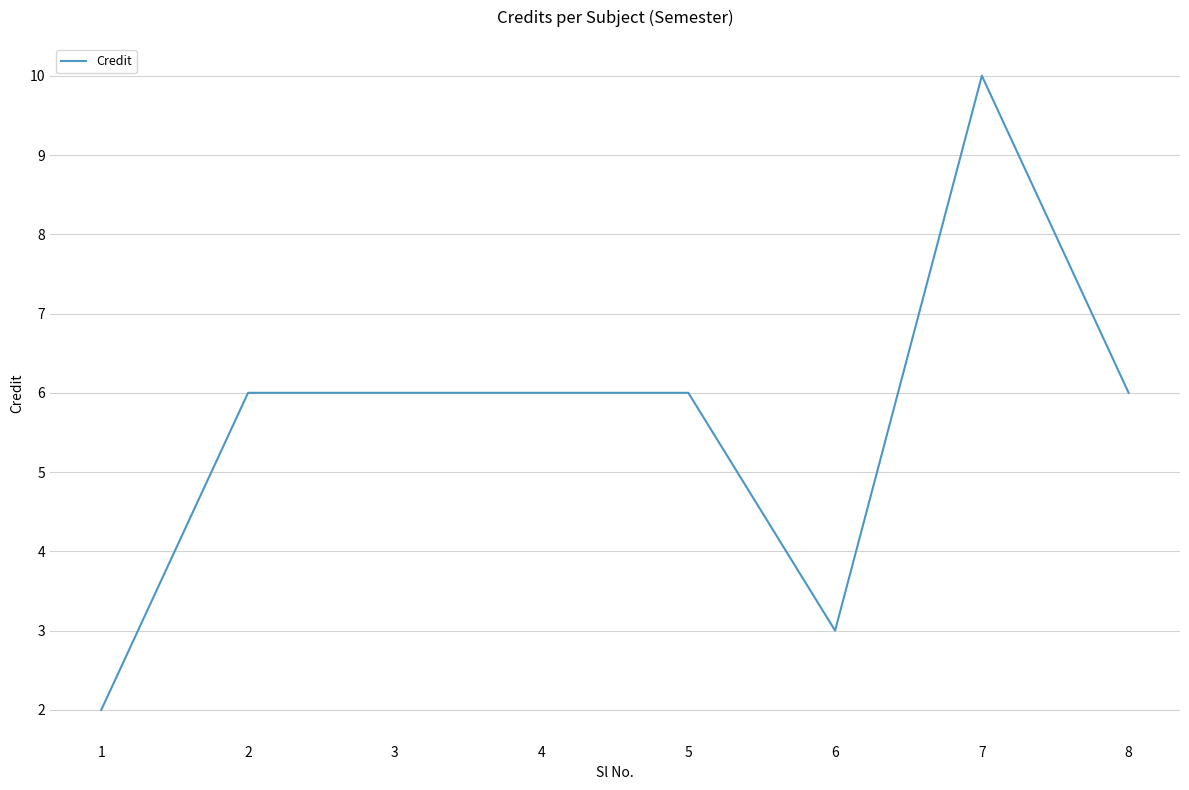

Reading right to left, what are all the values shown in this chart?

6	10	3	6	6	6	6	2